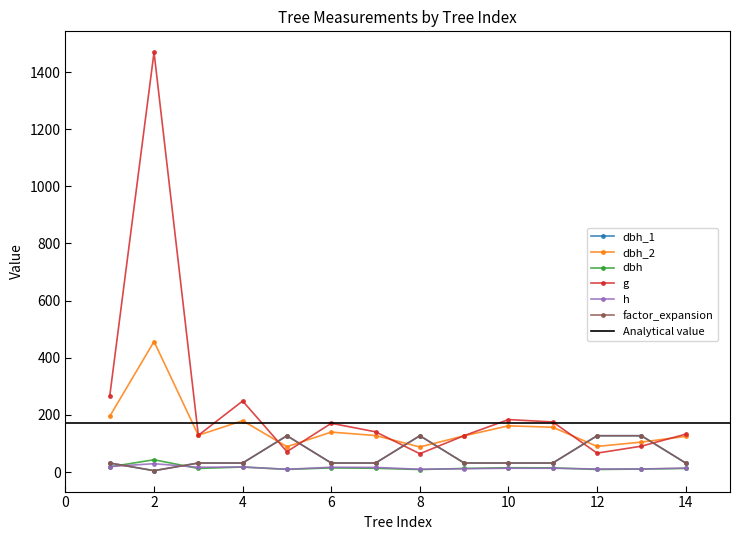

What is the total value across all series at Tree_3?

351.1